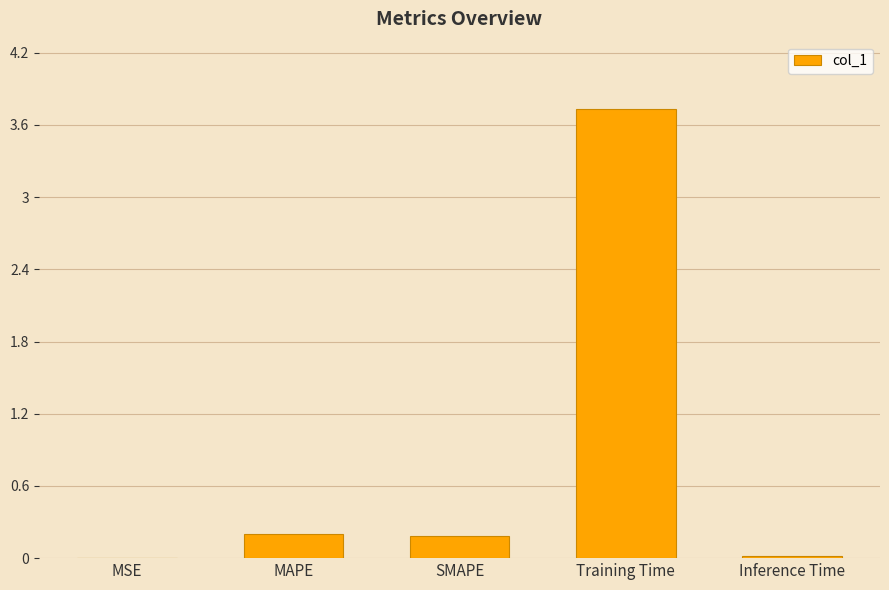

Which category has the highest value across all series?

Training Time